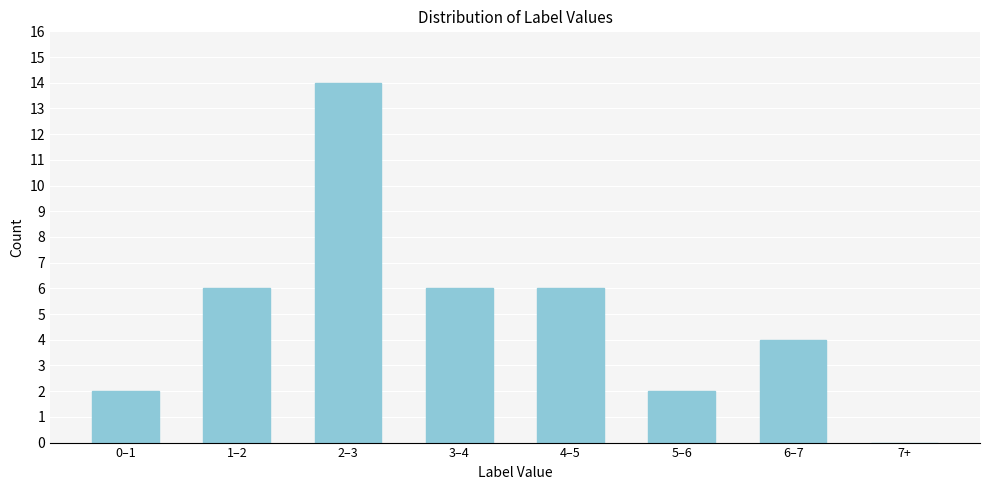

Reading left to right, list all the values displayed in this chart.

0–1=2	1–2=6	2–3=14	3–4=6	4–5=6	5–6=2	6–7=4	7+=0